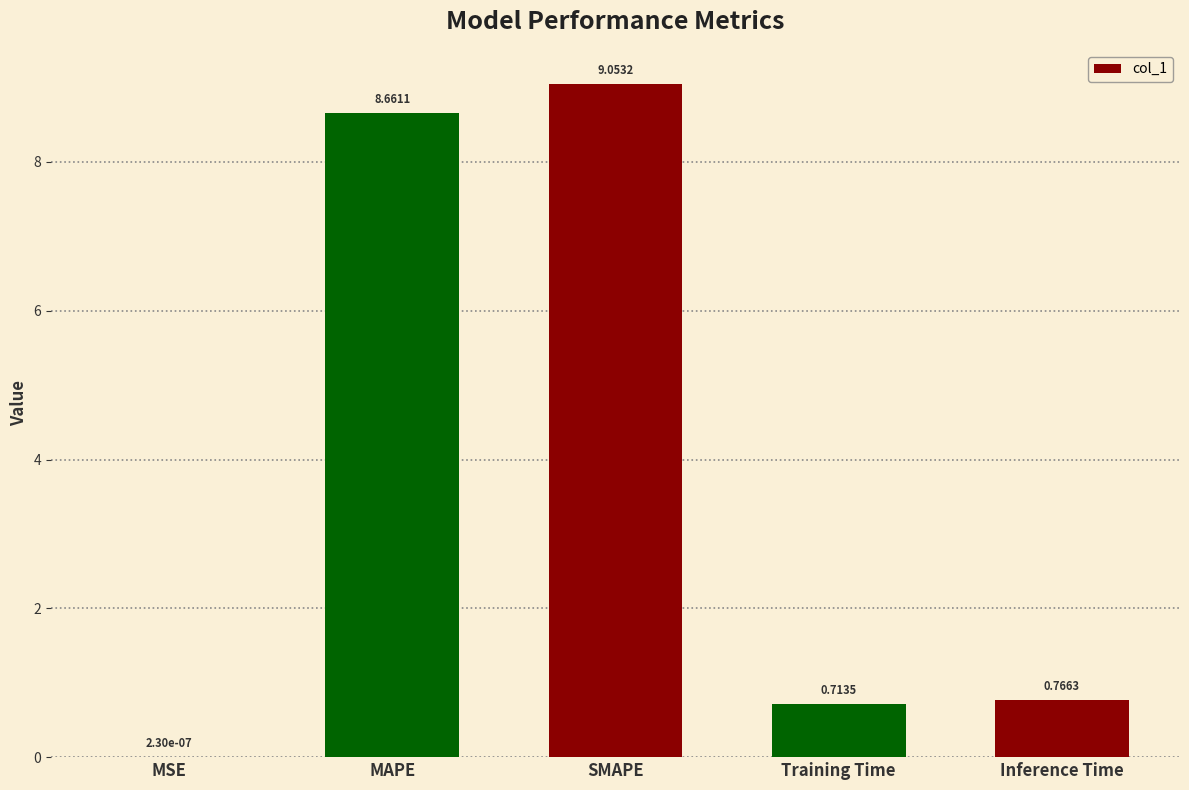

What is the ratio of the value at Inference Time to the value at SMAPE?

0.1